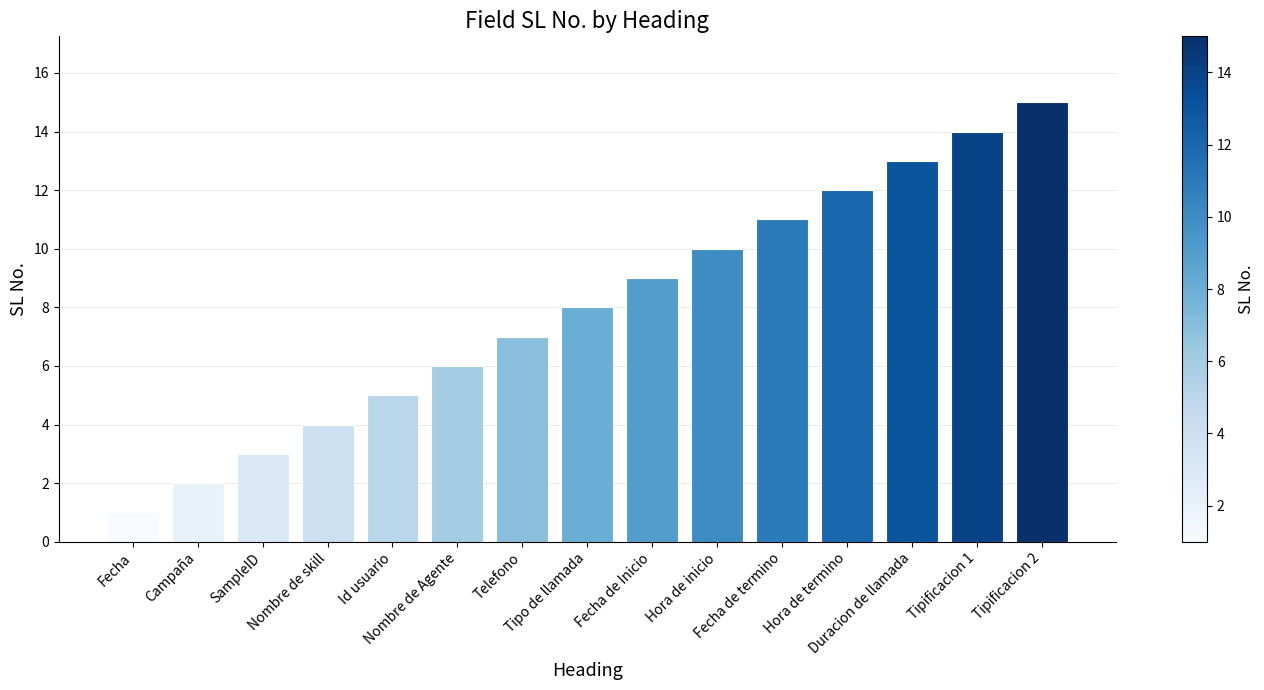

Count the number of data series in this chart.

1